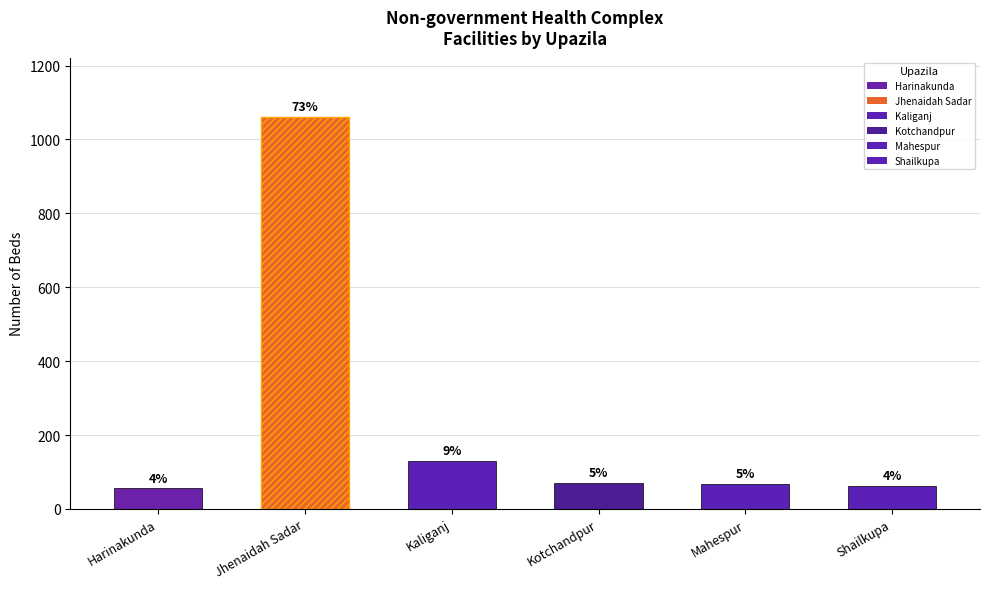

The value at Mahespur is 67. True or false?

True